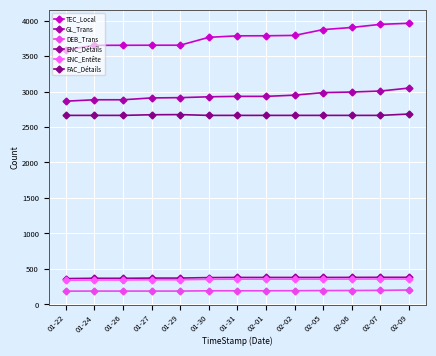

What is the value of the ENC_Détails point at the 7th from the left?

380